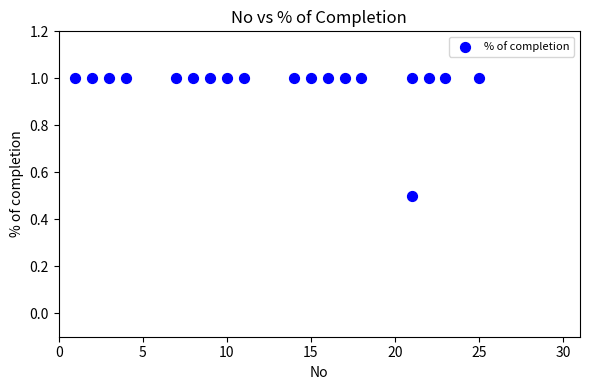

What Y value in the scatter plot is closest to 0?

0.5